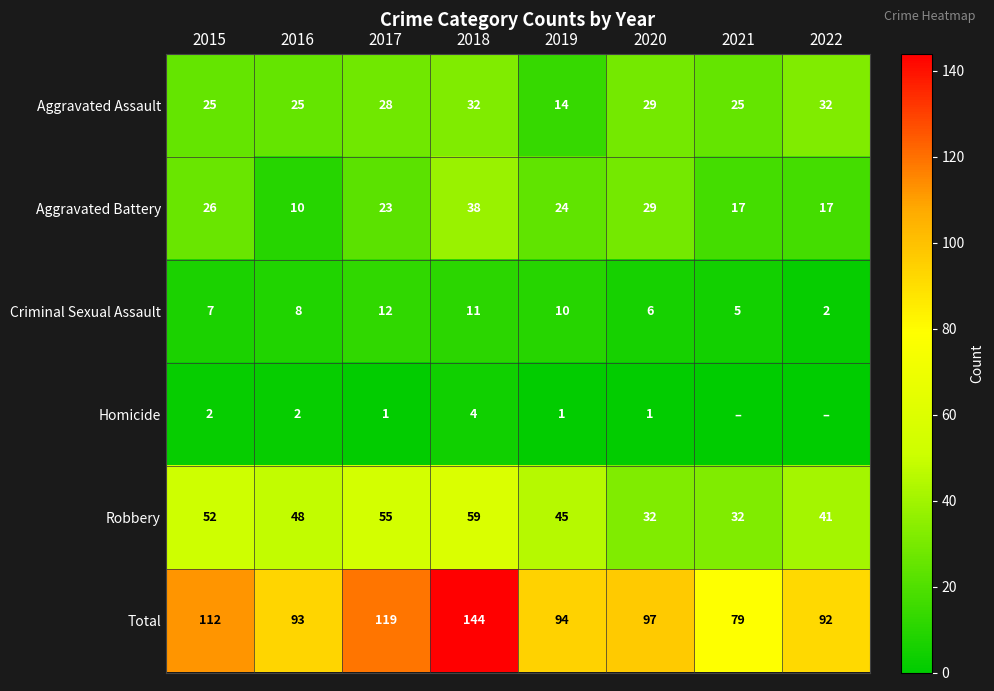

What is the sum of the Aggravated Assault values at 2020 and 2021?

54